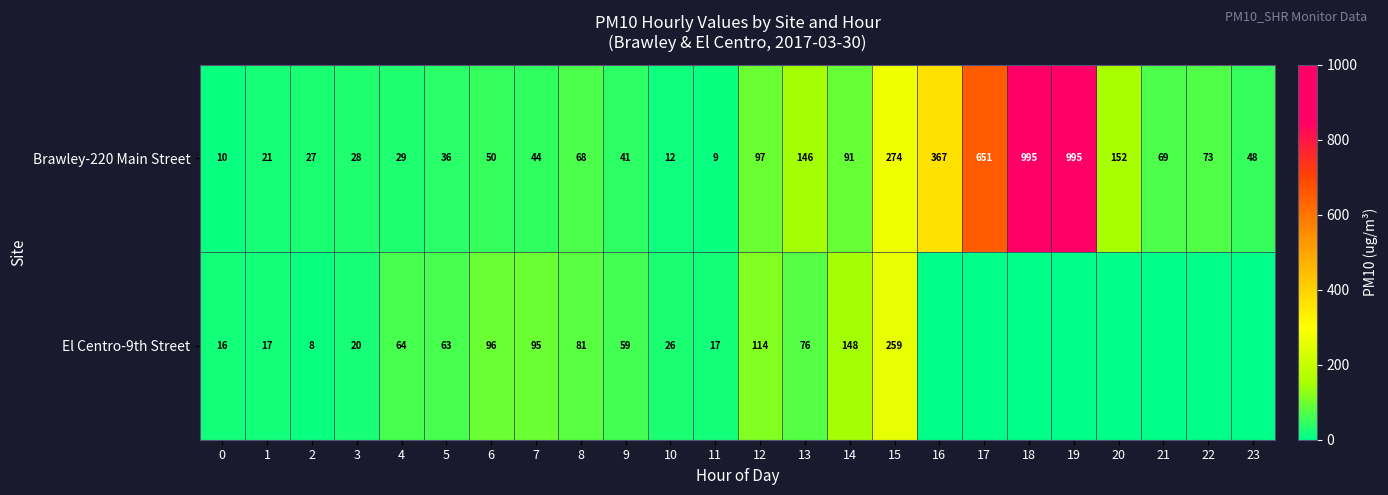

Is the value of Brawley-220 Main Street at 8 greater than the value of El Centro-9th Street at 14?

No